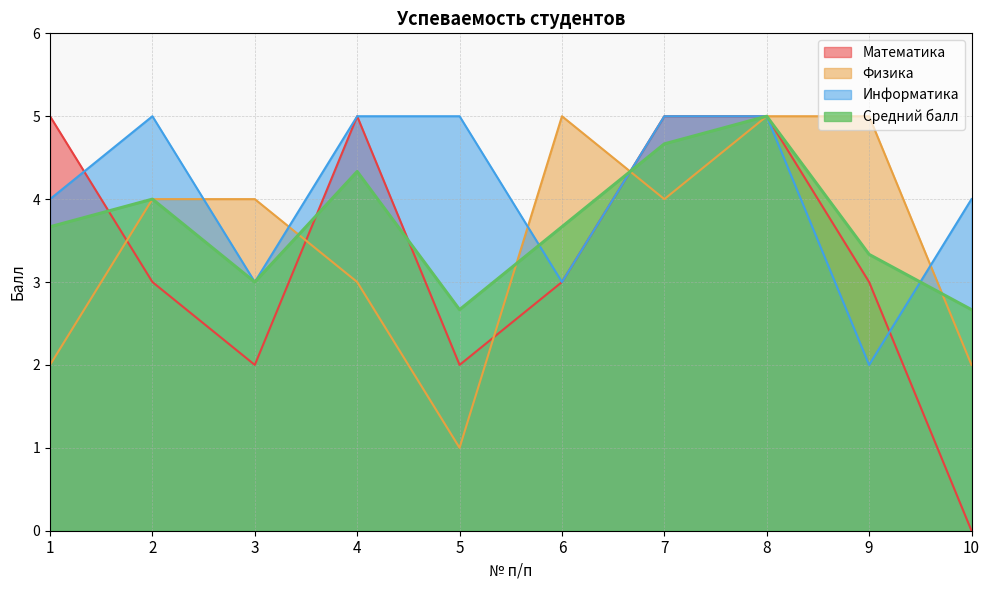

How many lines are shown in the chart?

4